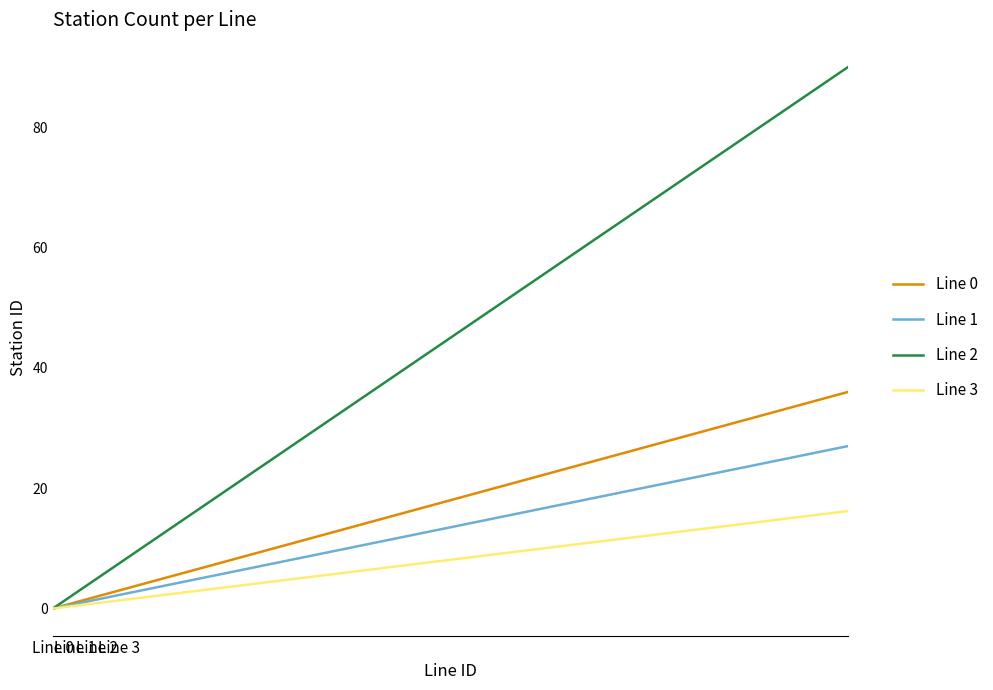

Rank the series by their maximum value, from highest to lowest.

Line 2, Line 0, Line 1, Line 3